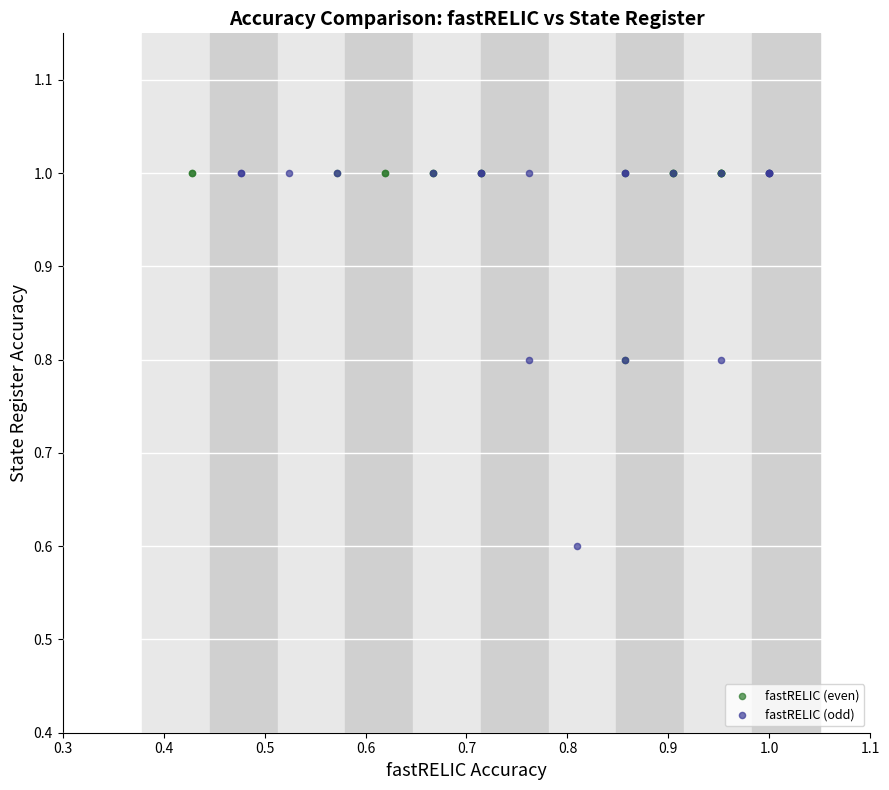

Which series has the widest spread of Y values?

fastRELIC (odd)